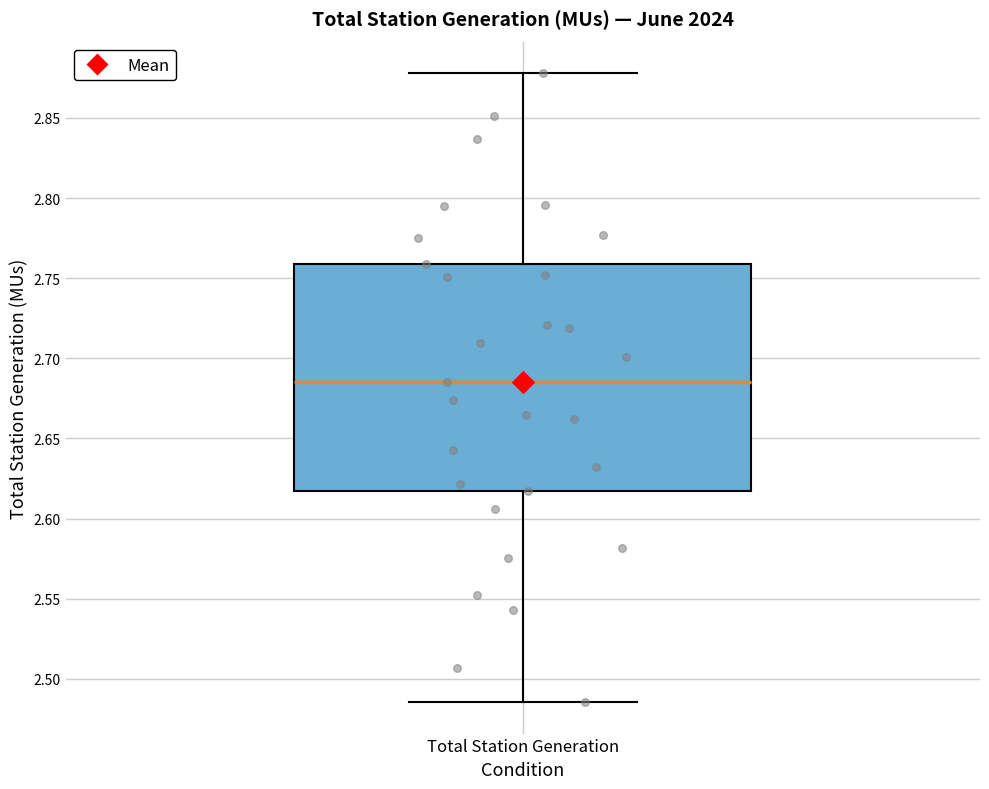

Read this box plot against the y-axis: the position of the median line, the range covered by the box, and the ends of both whiskers. The values are not printed on the chart, so give them approximately, as read against the axis.

median 2.685, box 2.615 to 2.760, whiskers 2.485 to 2.880